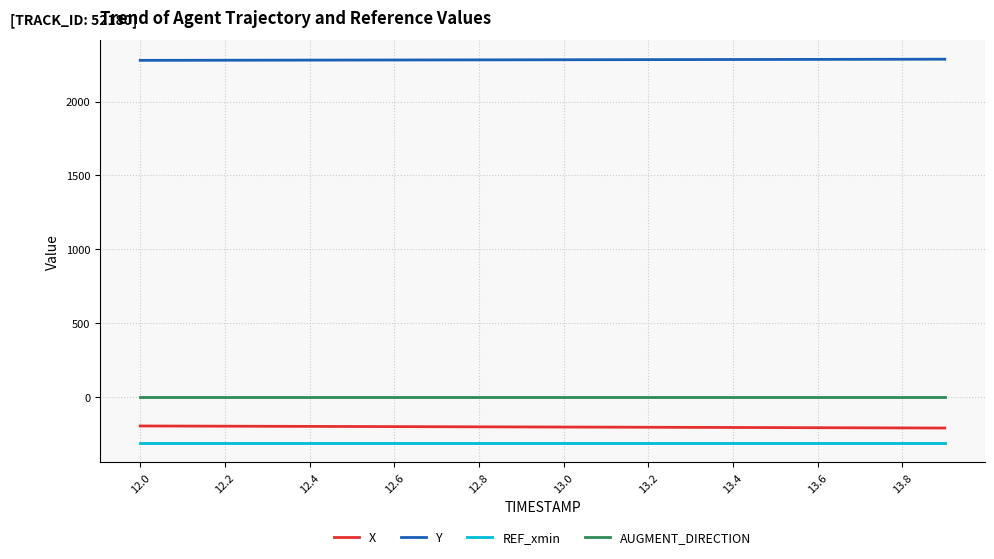

What is the minimum value shown in the chart?

-312.0